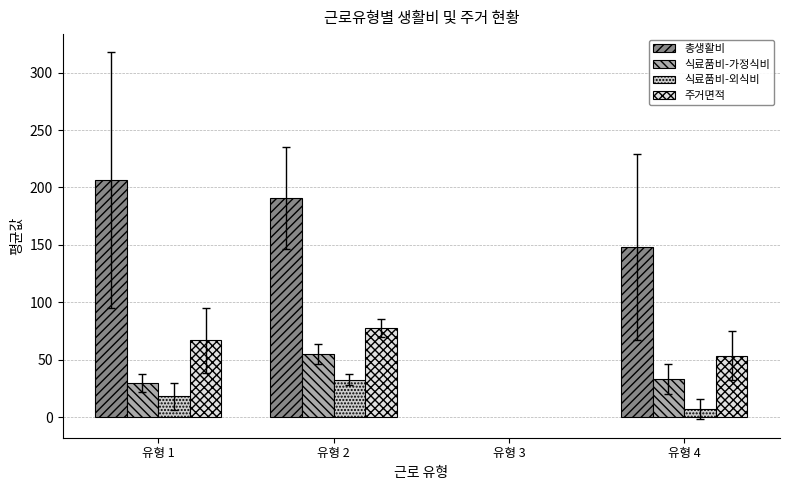

What is the difference between the highest and lowest values at 유형 4?

141.2